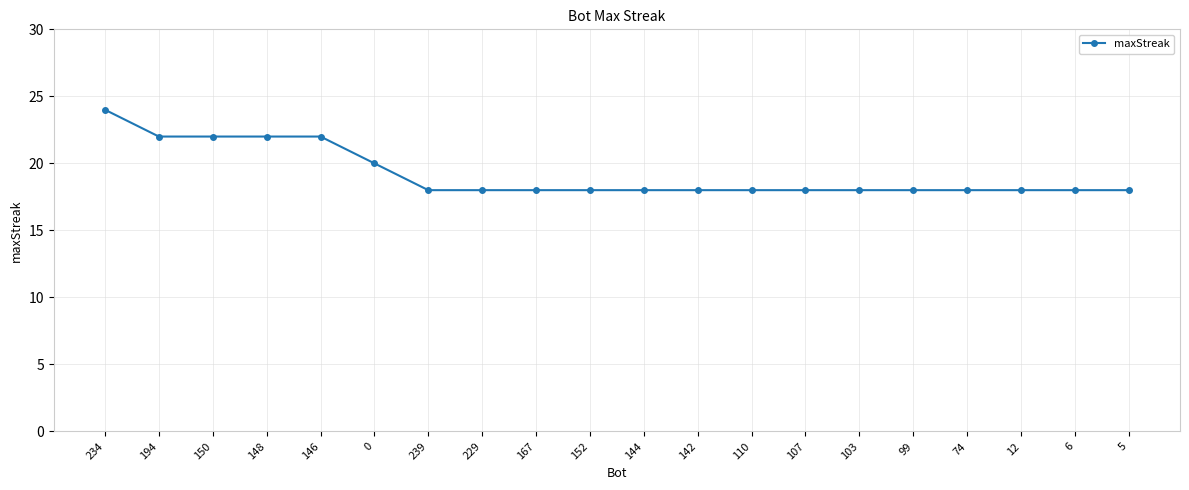

Count the number of categories in the chart.

20